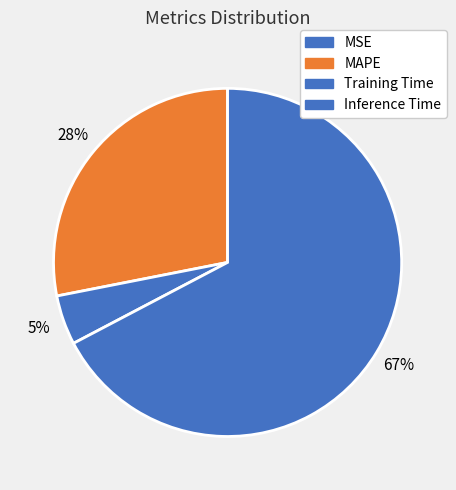

To the nearest percent, what percentage of the pie is Inference Time?

67%